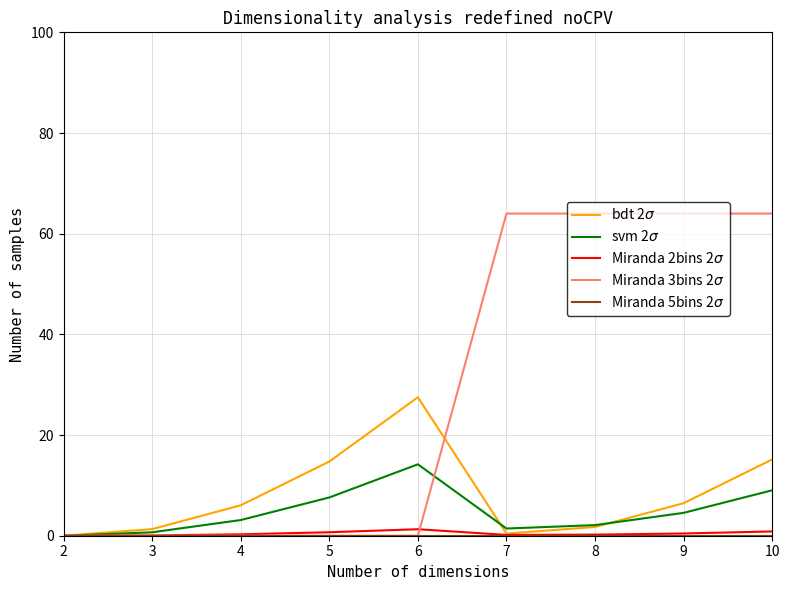

At which category is the sum across all series the highest?

10